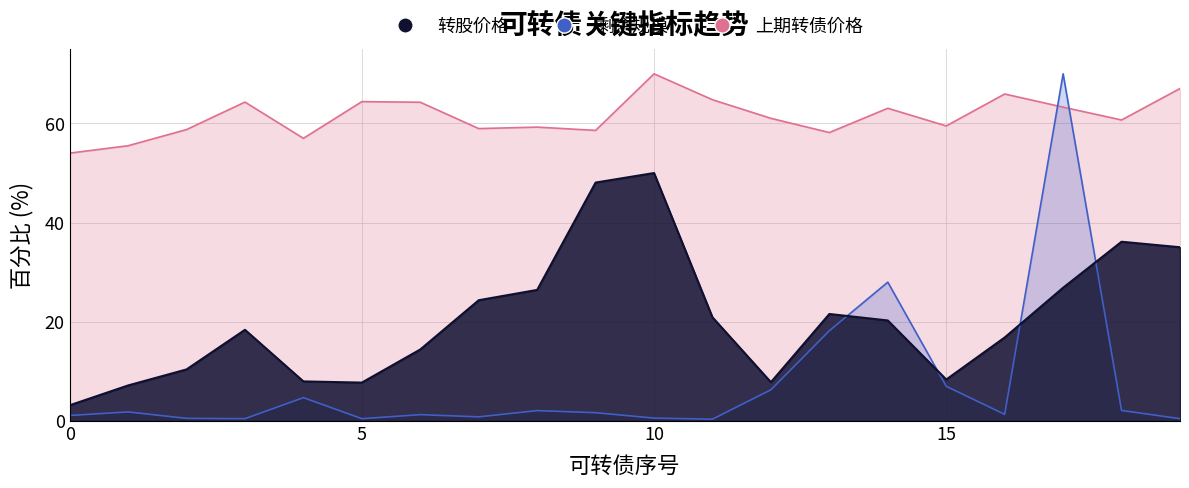

True or false: 转股价格 and 上期转债价格 intersect in this chart.

False